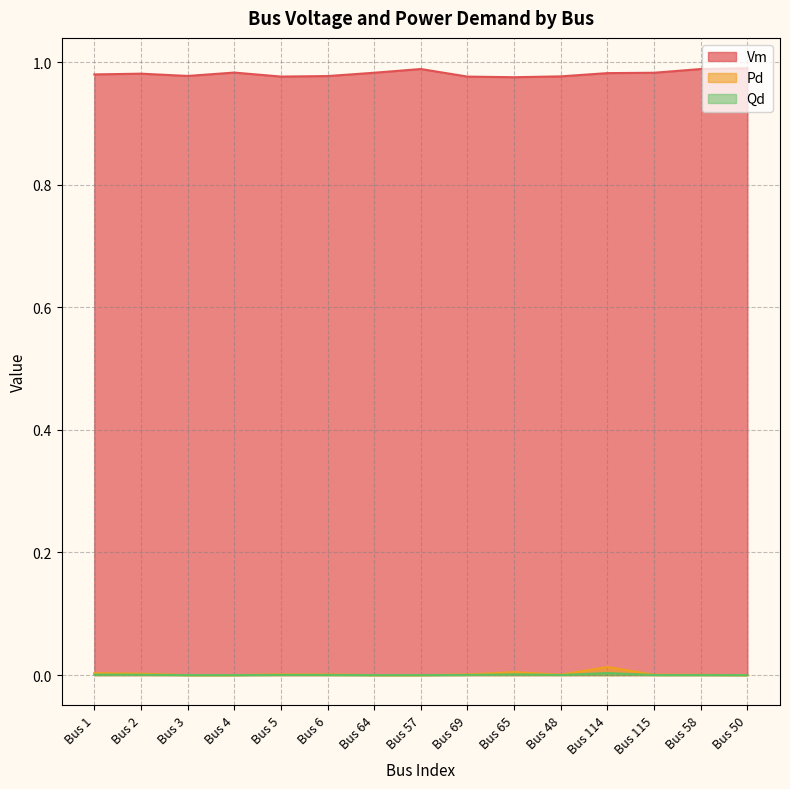

True or false: Vm and Qd cross at least once.

False